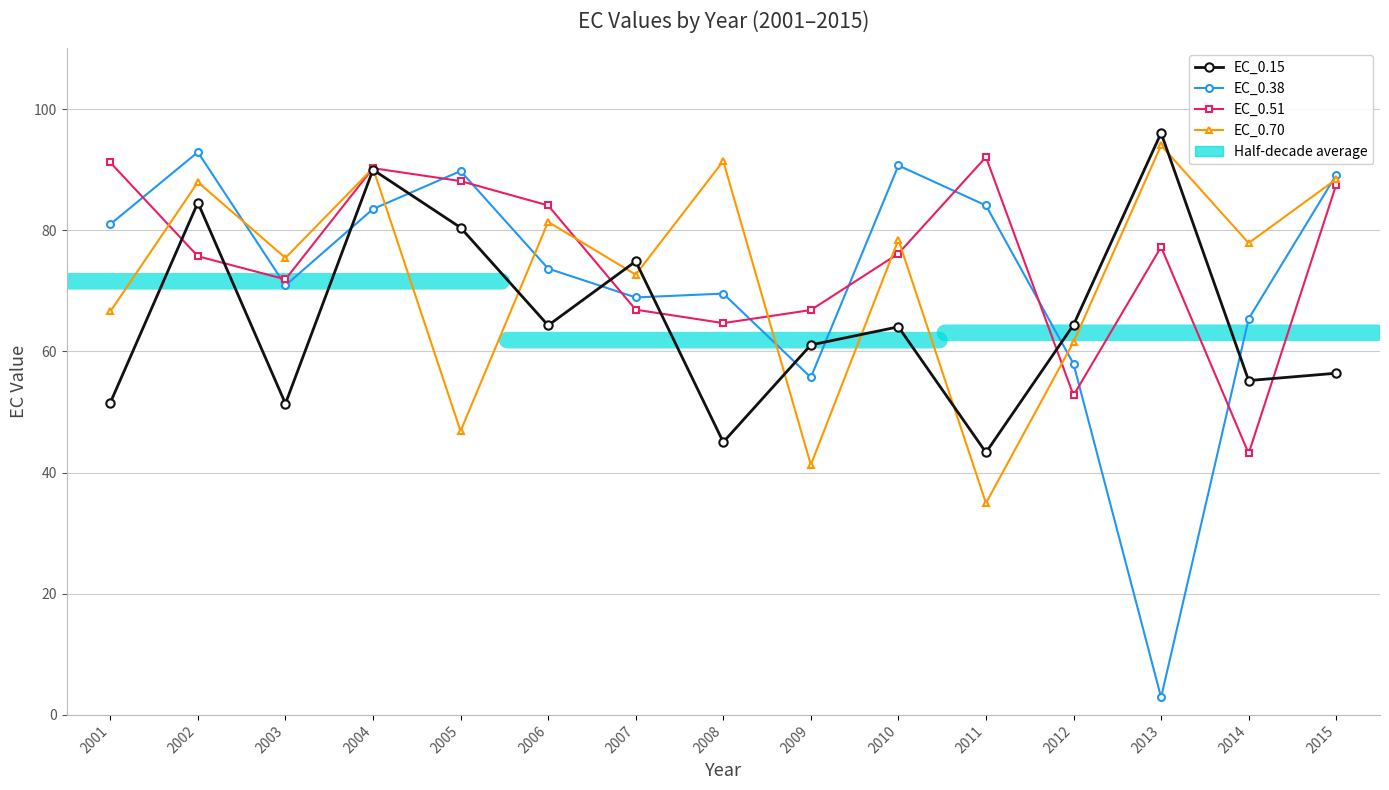

What is the difference between the EC_0.38 values at 2007 and 2012?

11.0